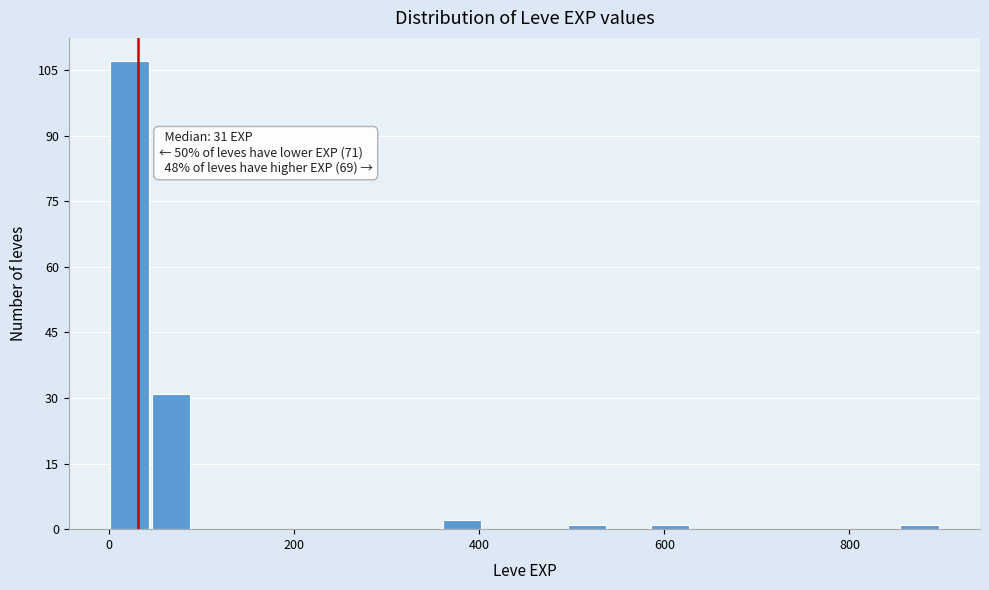

Around what value on the x-axis is the tallest bar? Give the approximate position of its centre, as read against the axis.

20